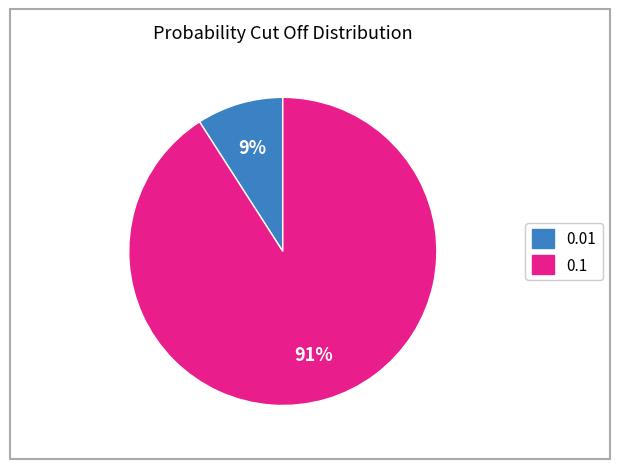

Is it true that 0.1 is 91% of the pie?

True